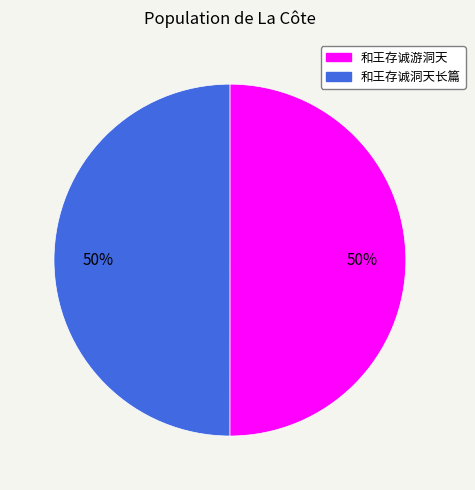

Do 和王存诚游洞天 and 和王存诚洞天长篇 together represent more than half of the pie?

Yes